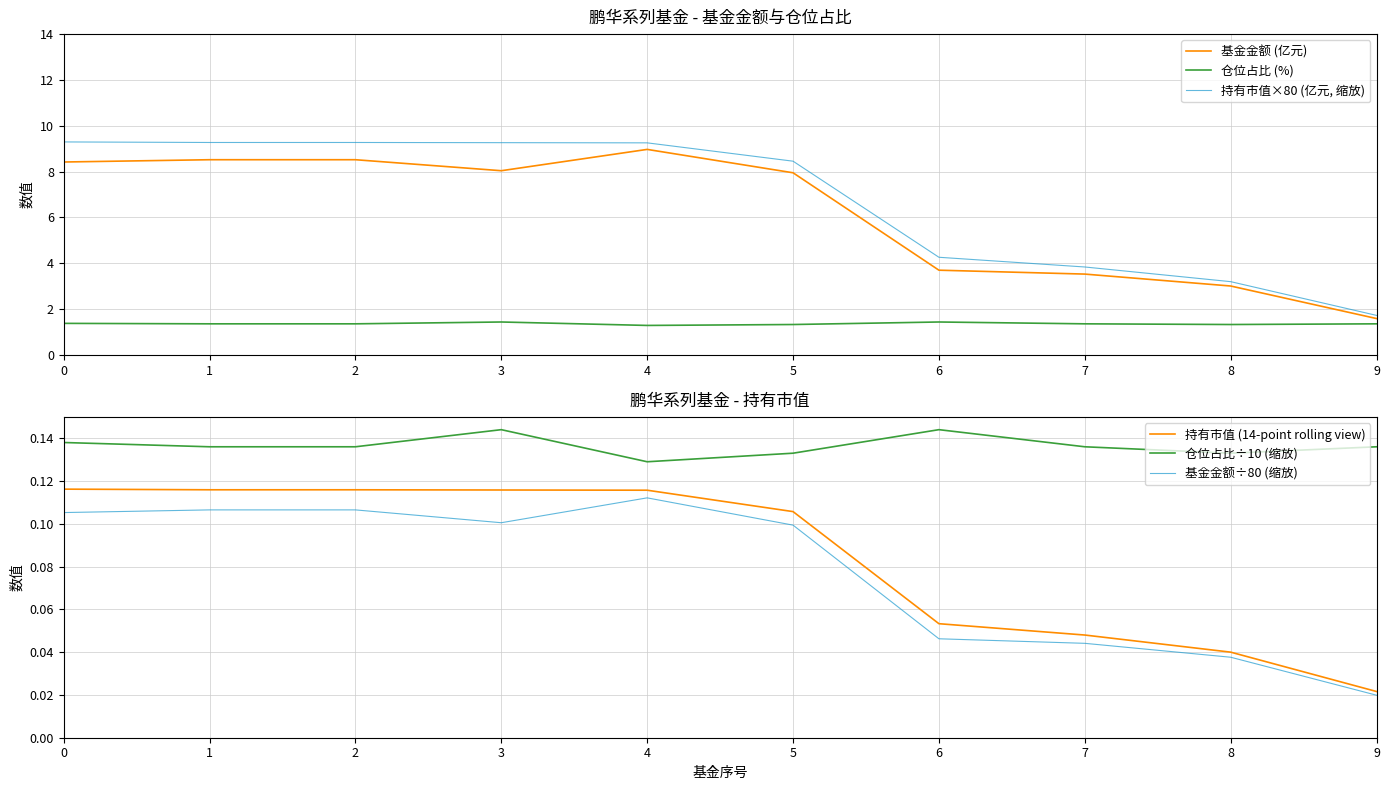

True or false: 持有市值×80 (亿元, 缩放) has a value of 2.1 at 7.

False